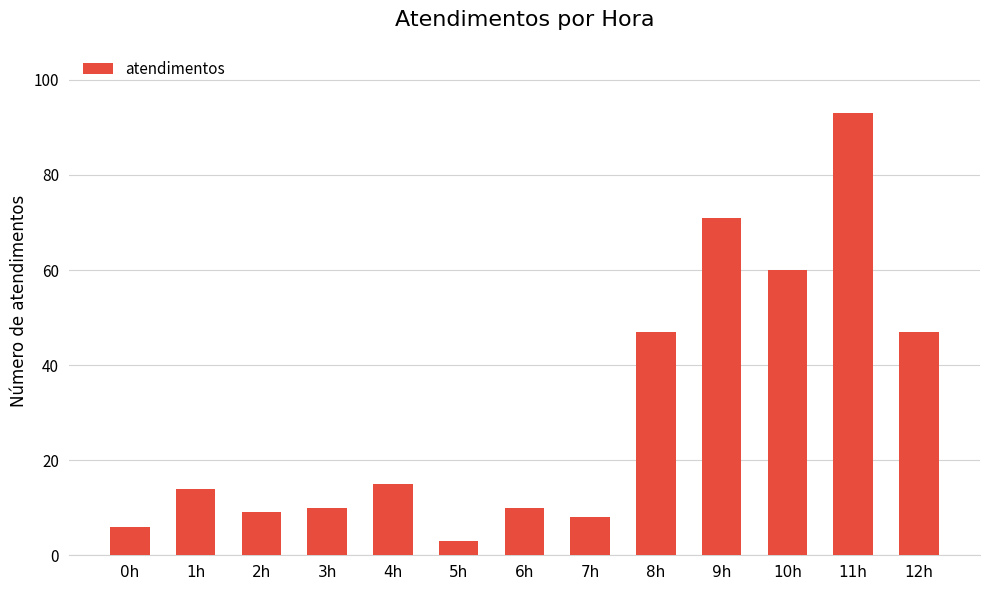

What is the difference between the maximum and minimum values?

90